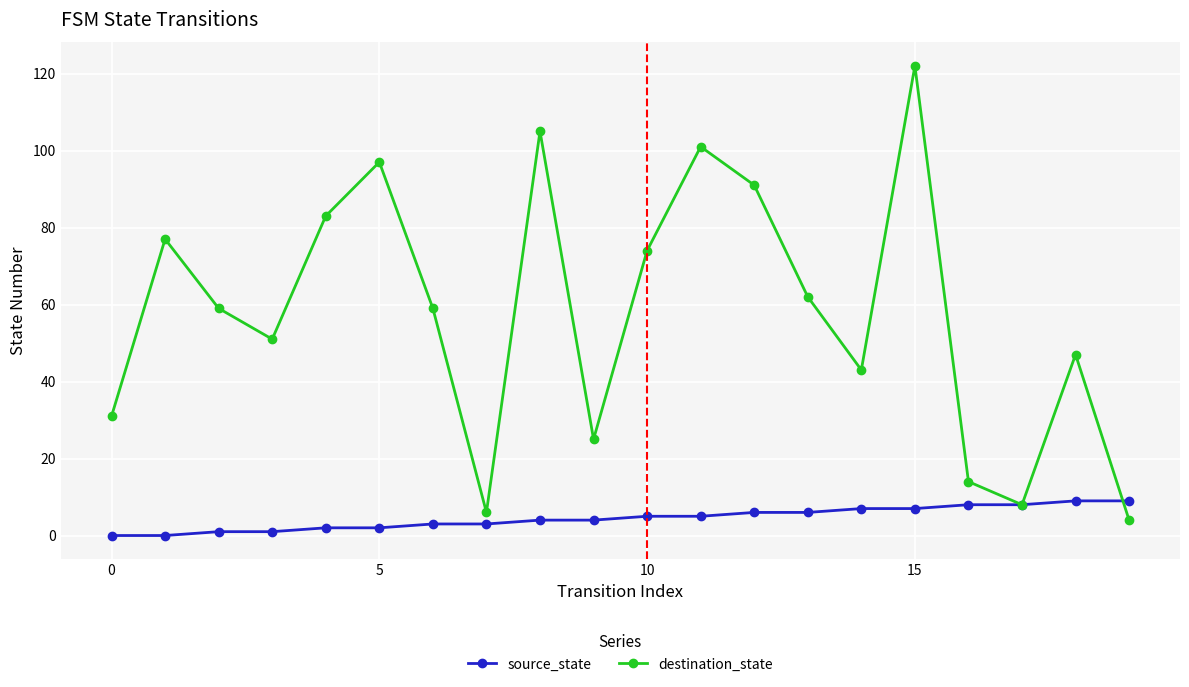

Which series has the largest total across all categories?

destination_state